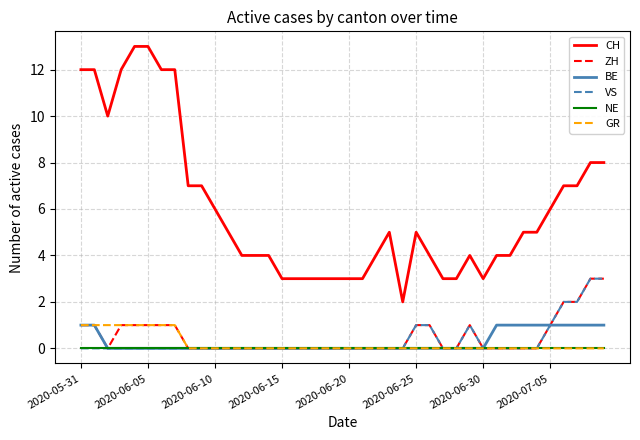

How many lines are shown in the chart?

6